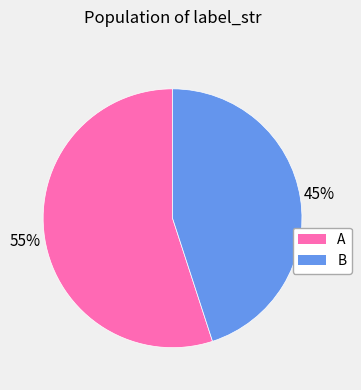

To the nearest percent, what percentage of the pie is B?

45%